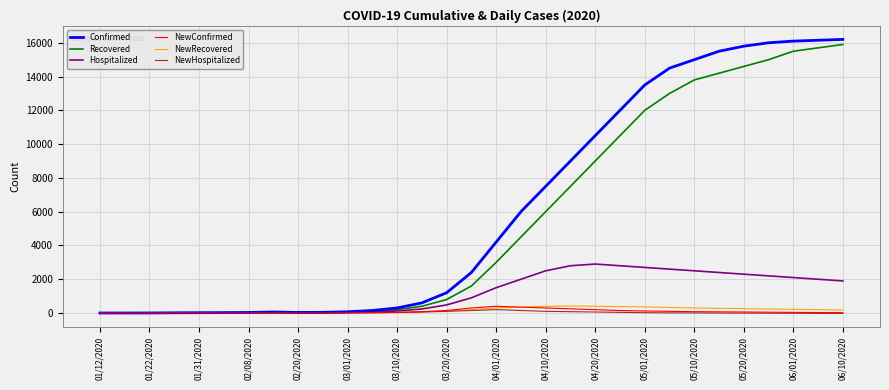

What is the greatest value displayed?

16200